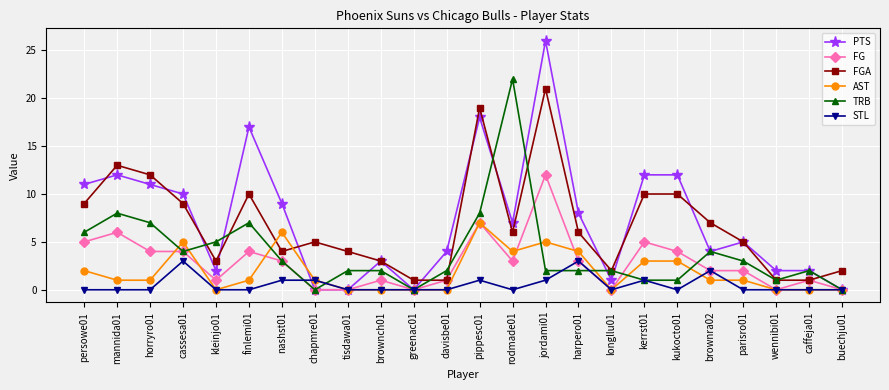

Where does the FGA series first go above 6?

persowe01